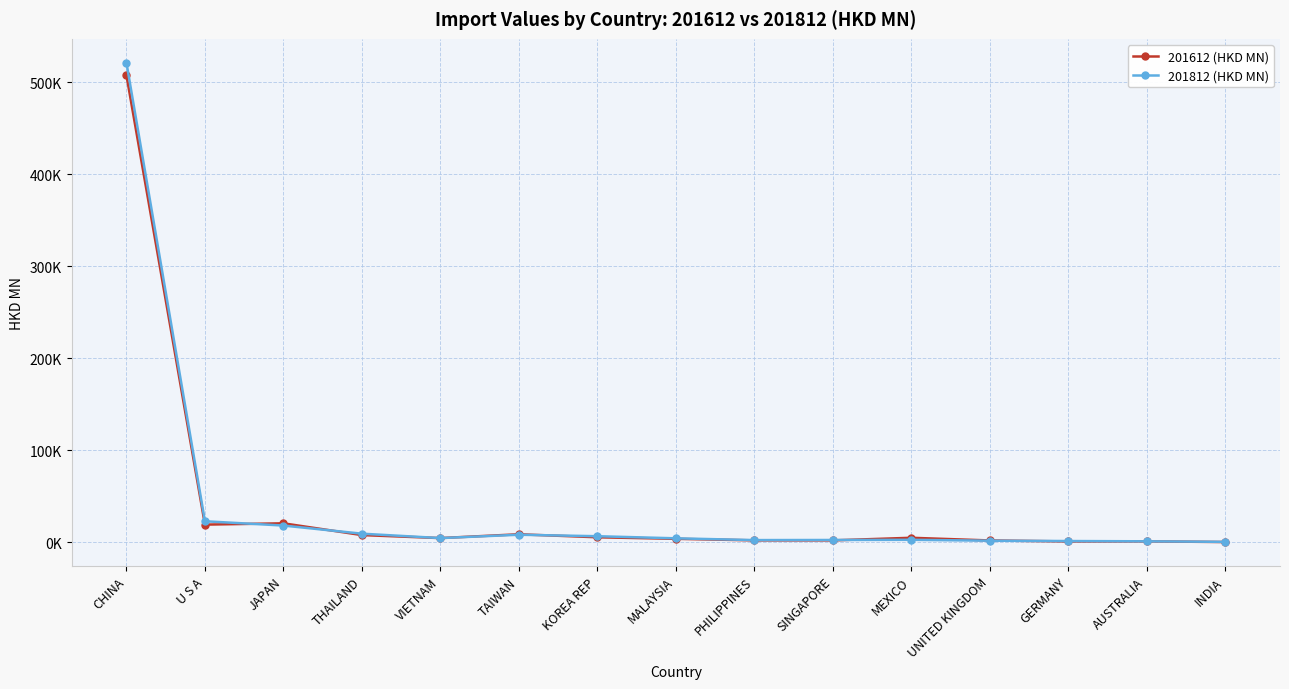

At which label does 201612 (HKD MN) first exceed 4384?

CHINA